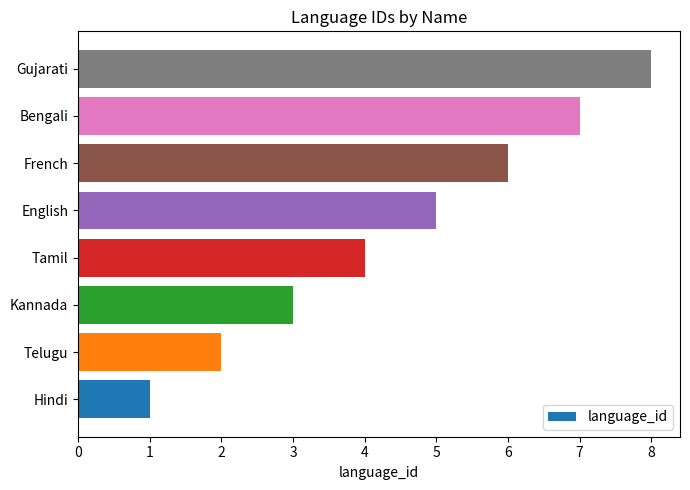

What value does the data have at English?

5